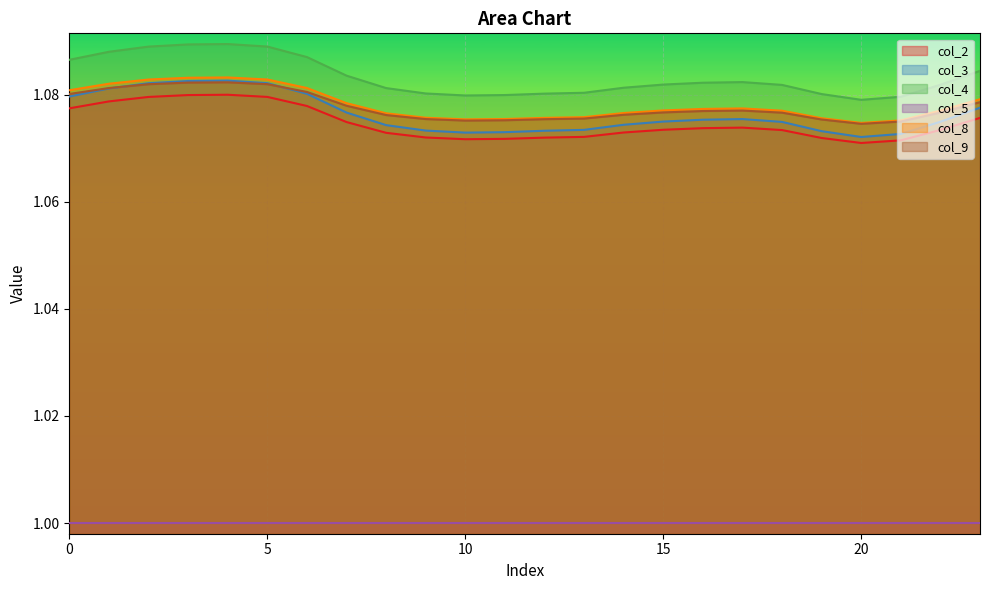

How many distinct data groups are displayed?

6